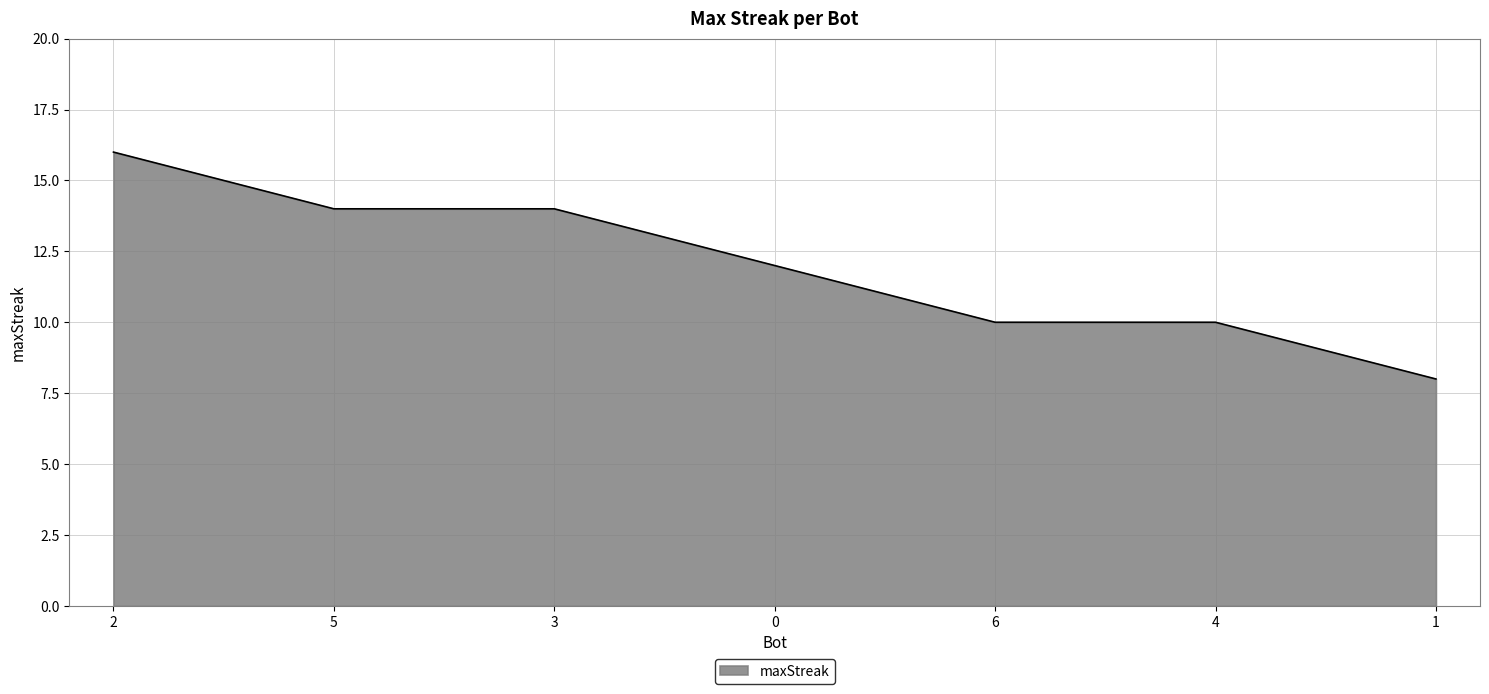

How many lines are shown in the chart?

1